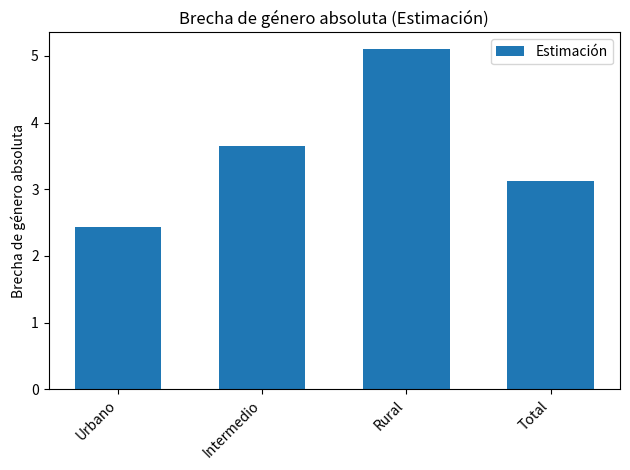

What position from the right is Rural?

2